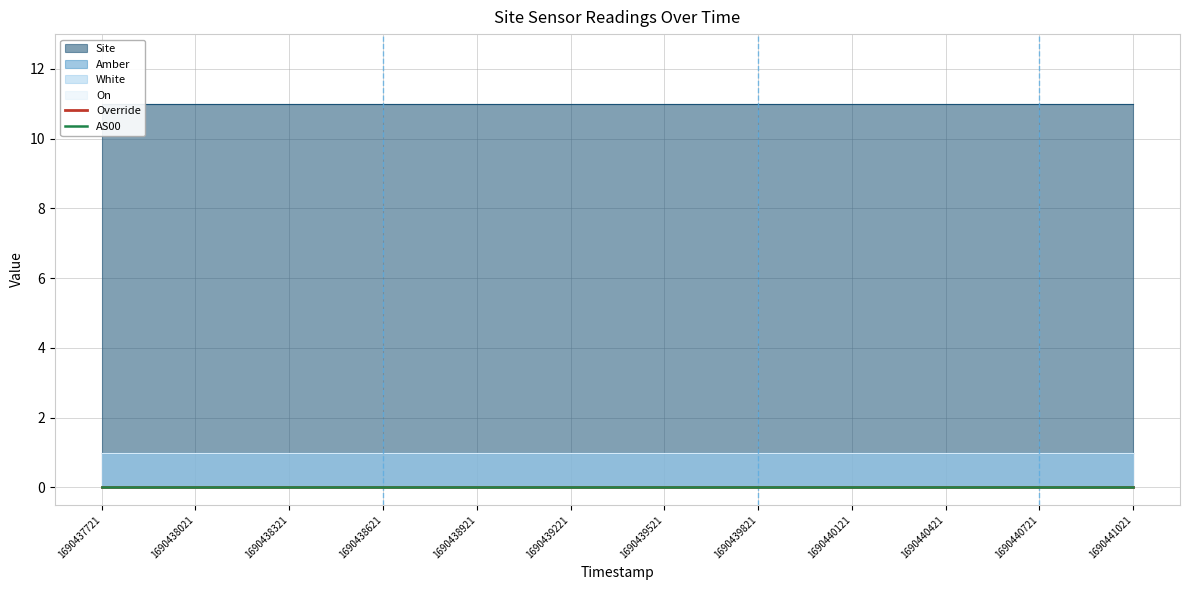

At which label is Override closest to 0?

1690437721